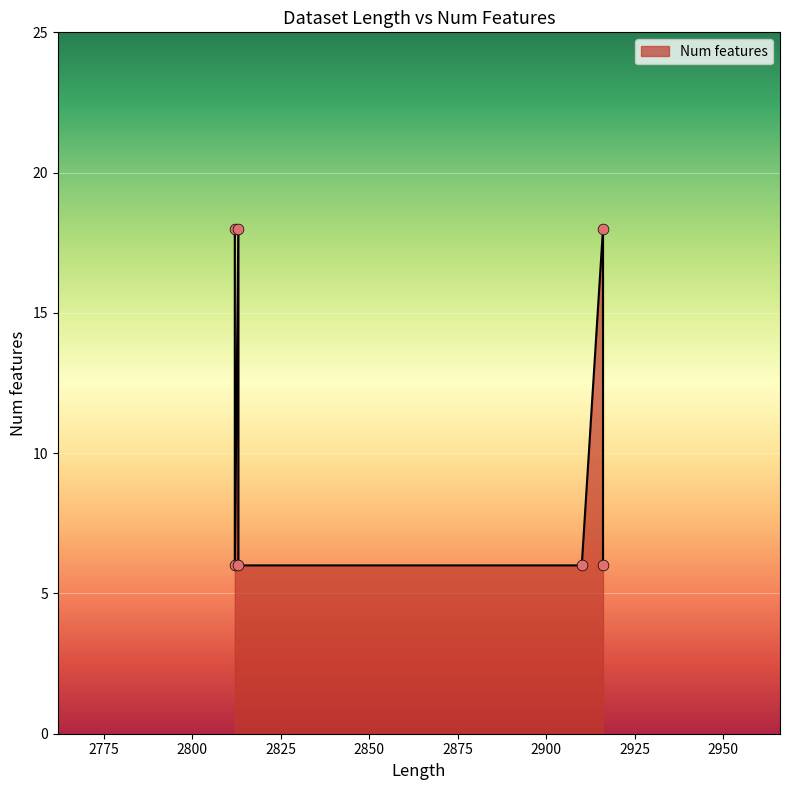

Between 2813 and 2910, which is larger?

2813